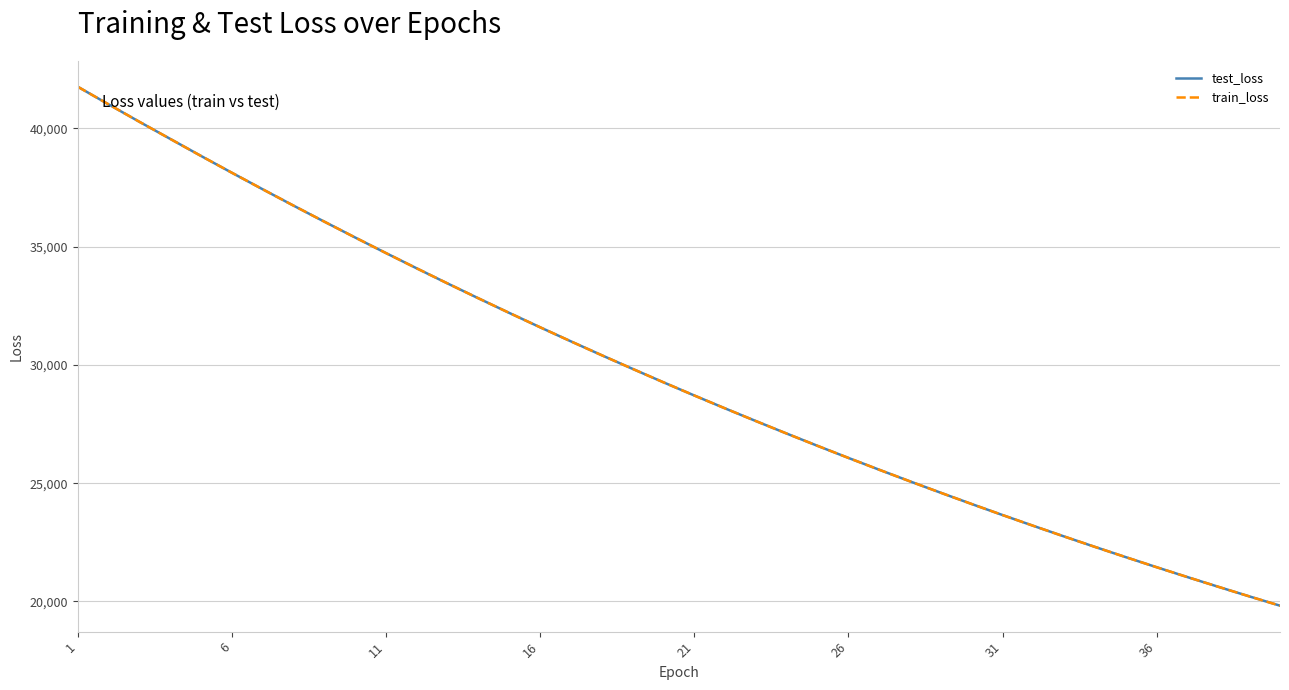

What is the lowest value of the train_loss series?

19821.4